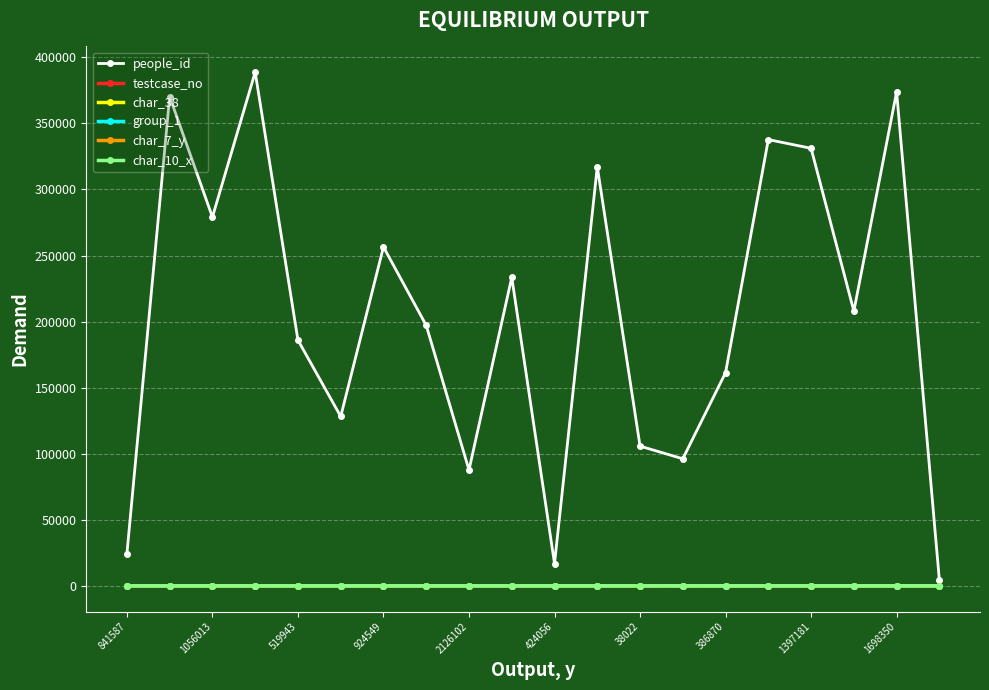

What is the maximum value shown in the chart?

388801